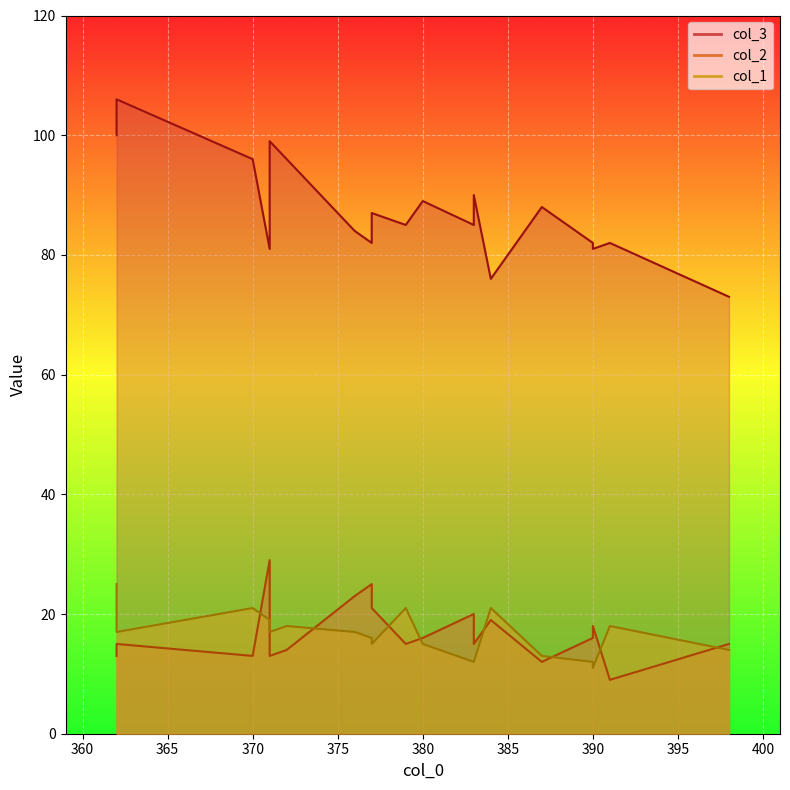

What is the difference between the maximum and second lowest values in the col_1 series?

13